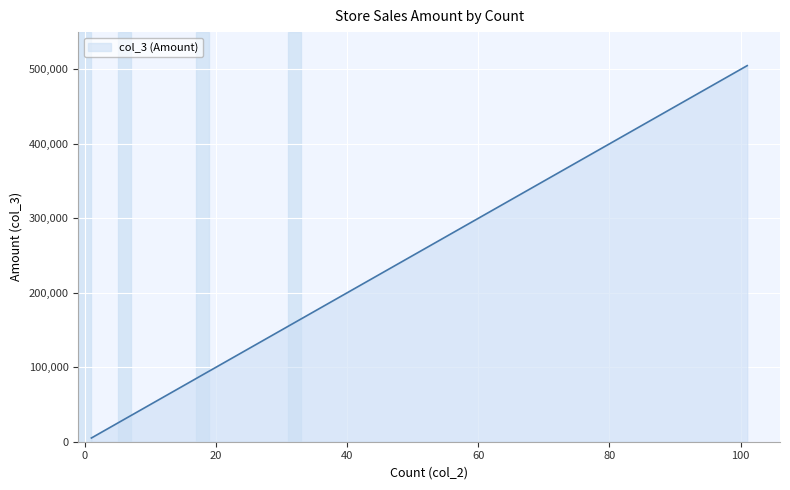

What is the greatest value displayed?

505000